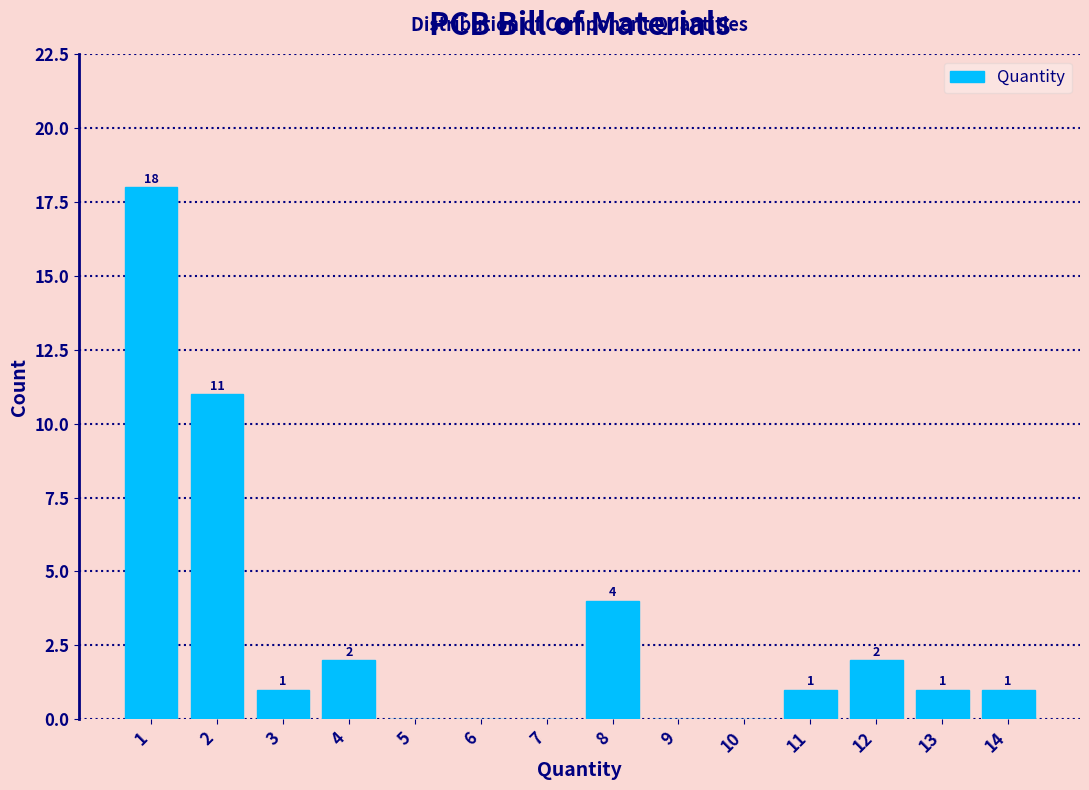

Which range on the x-axis has the tallest bar?

0.5 to 1.5